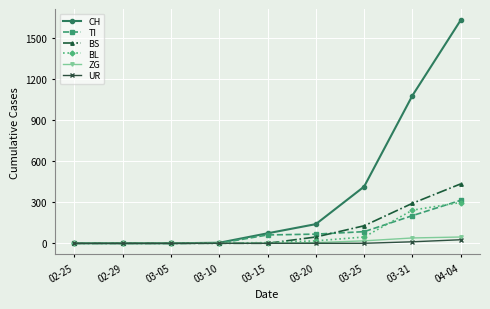

True or false: CH has more than 2 points higher than both neighbors.

False